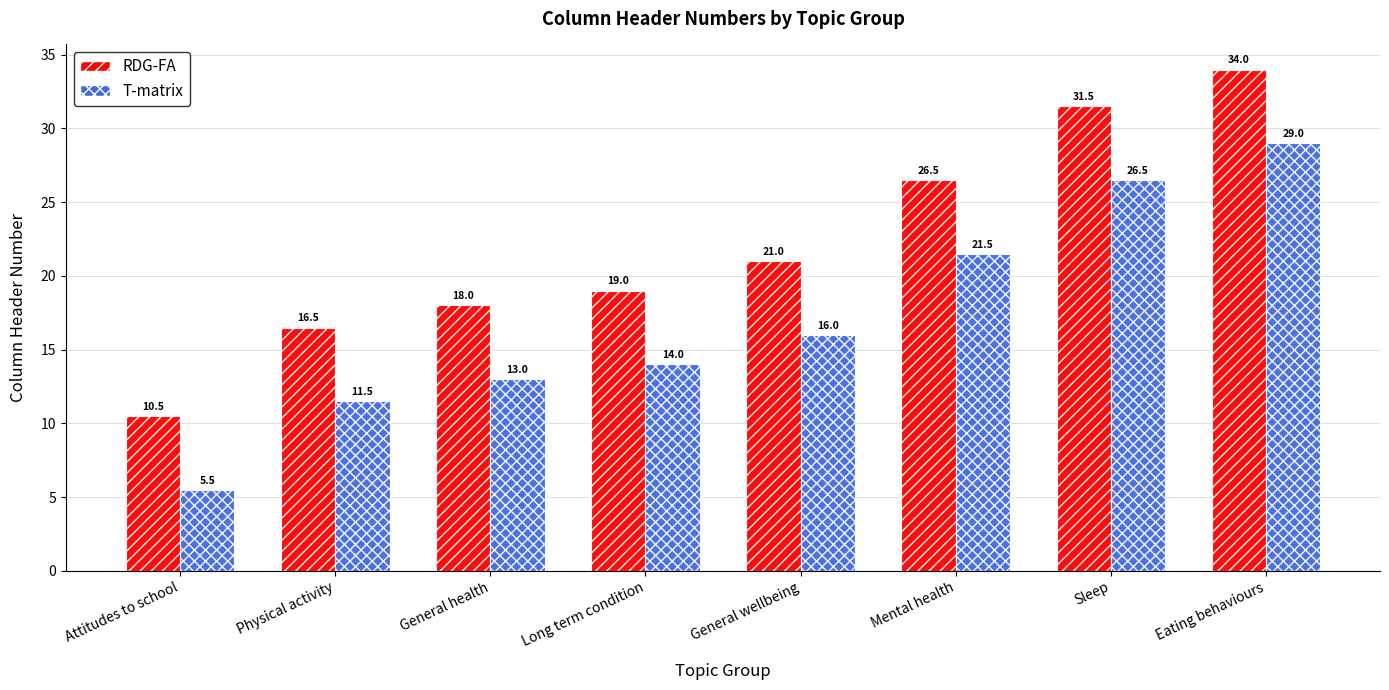

At which category does the chart reach its peak across all series?

Eating behaviours